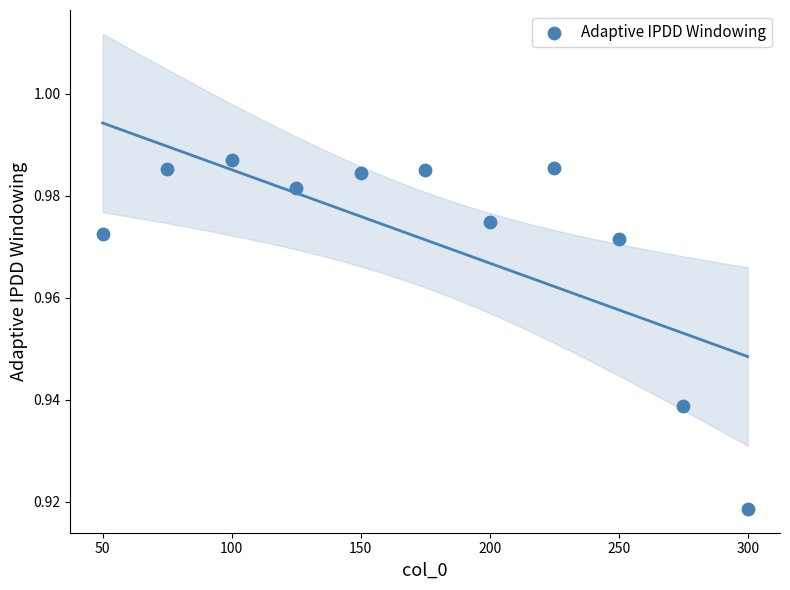

What is the range of X values (max minus min)?

250.0